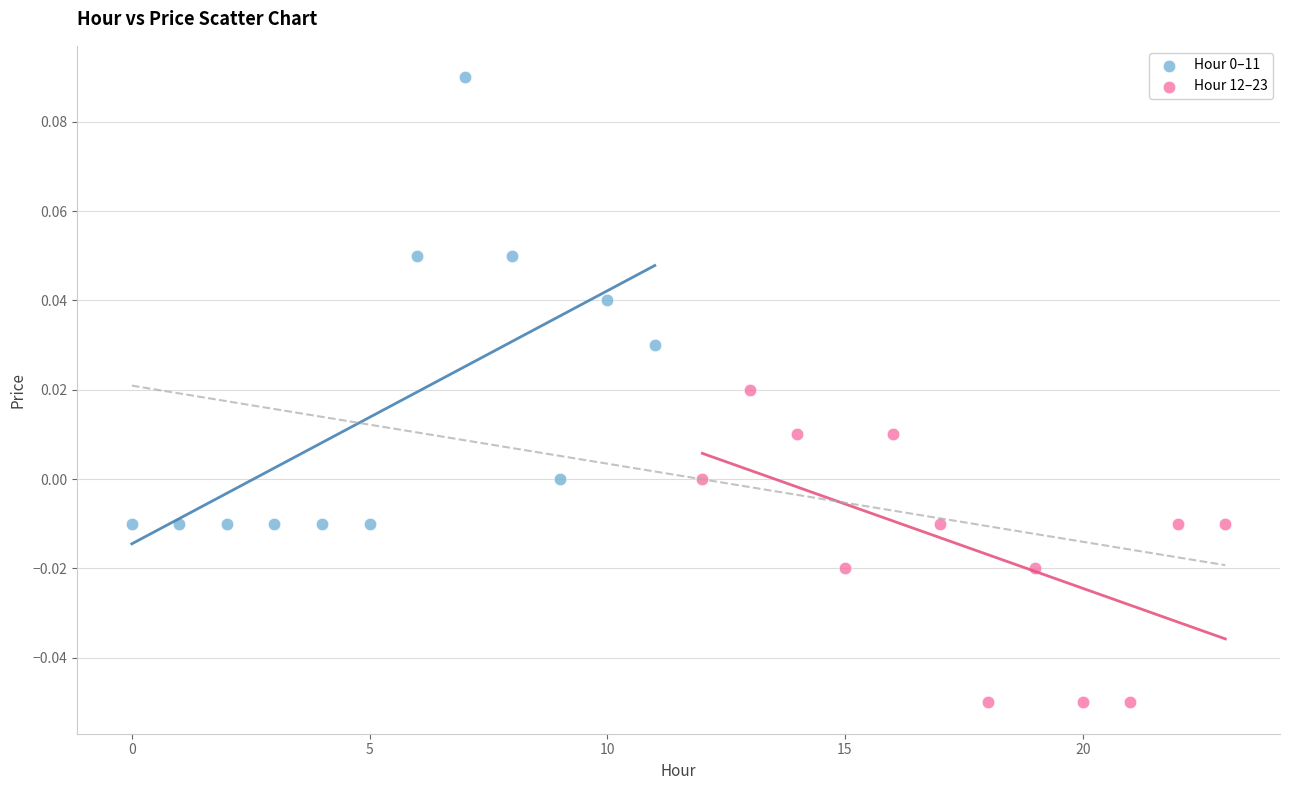

Which series reaches the minimum Y coordinate?

Hour 12–23